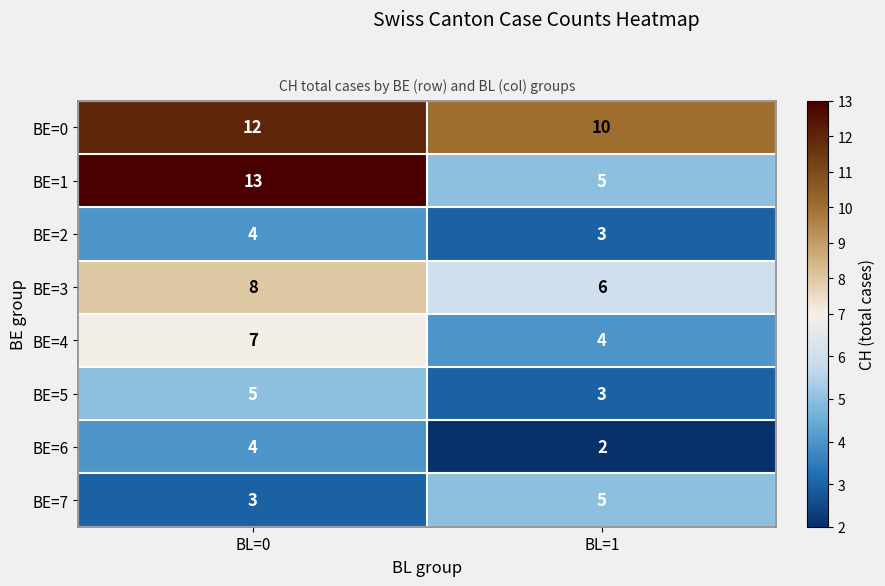

What is the sum of the BE=5 values at BL=0 and BL=1?

8